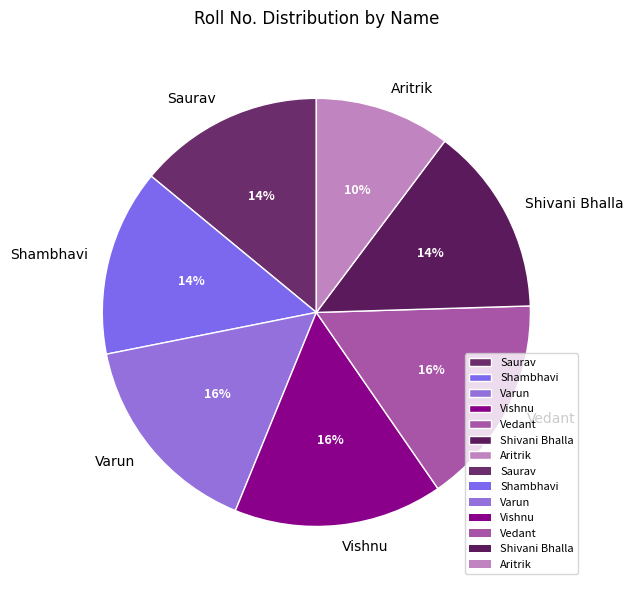

Is it true that Aritrik is 22% of the pie?

False